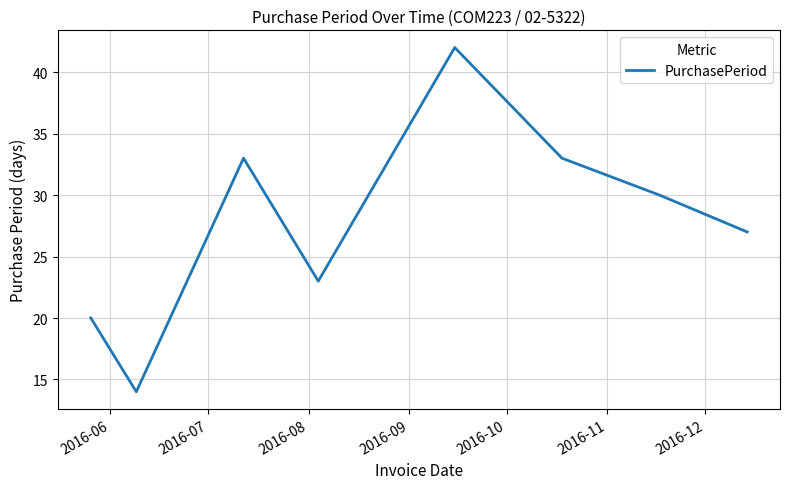

How many interior local valleys (lower than both neighbors) does the data have?

2